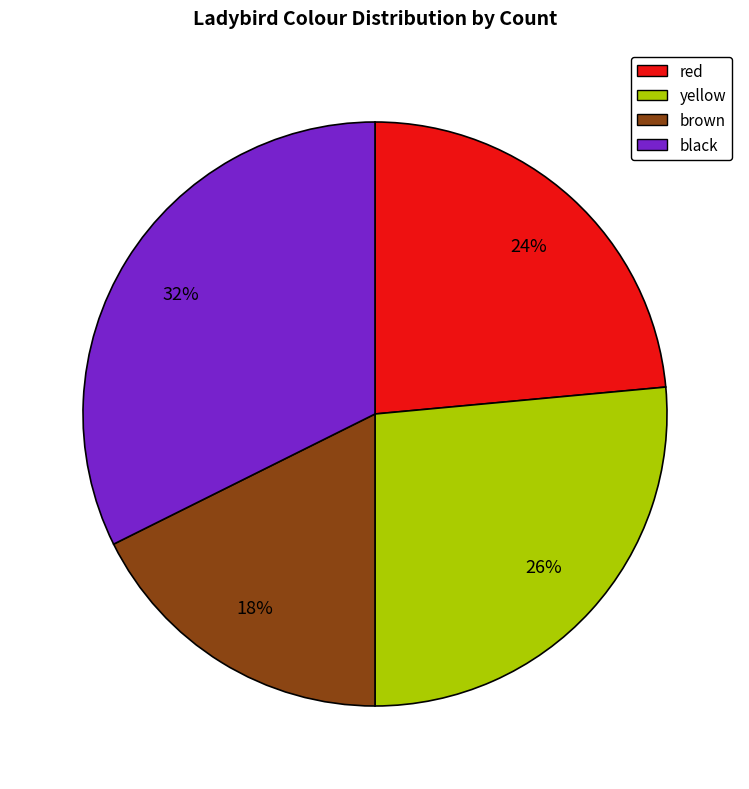

The yellow slice represents 39% of the pie. True or false?

False